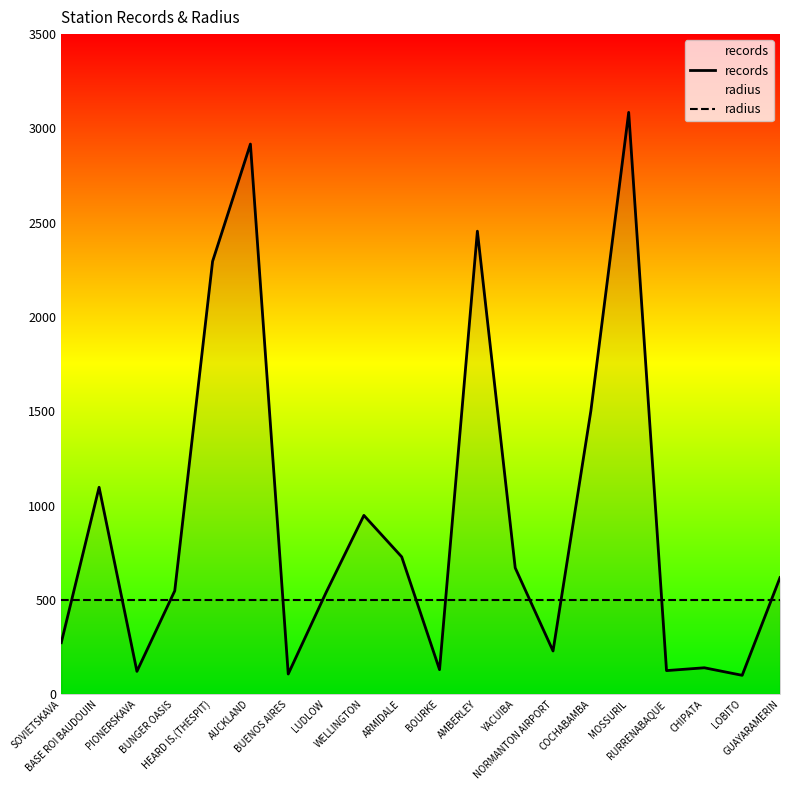

At how many categories does at least one series exceed 2791?

2